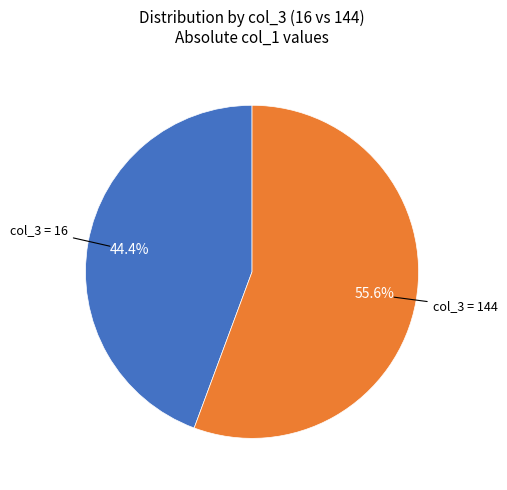

Does any single category account for the majority?

Yes